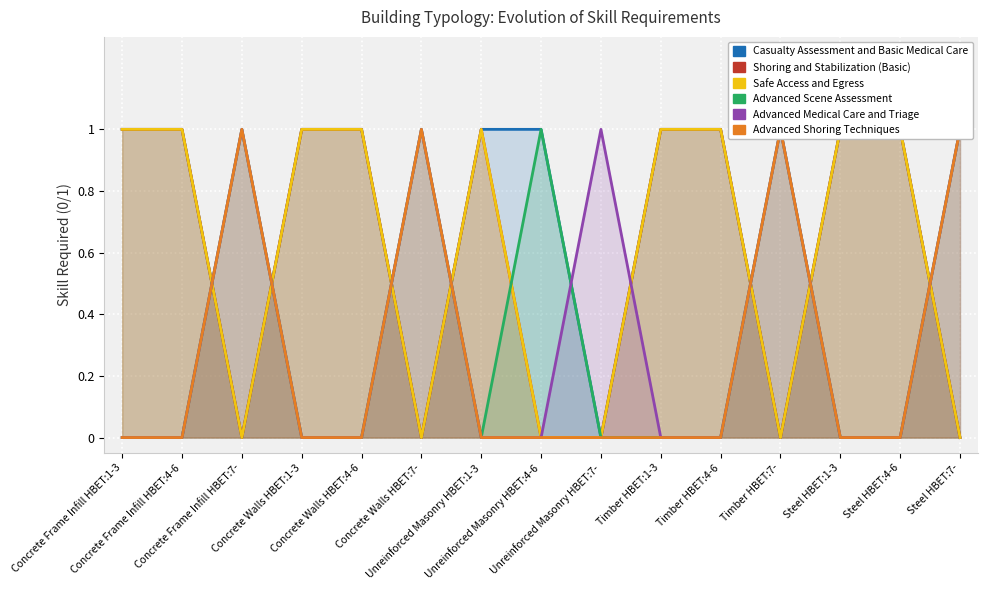

At which category does Safe Access and Egress reach its first local peak?

Unreinforced Masonry HBET:1-3